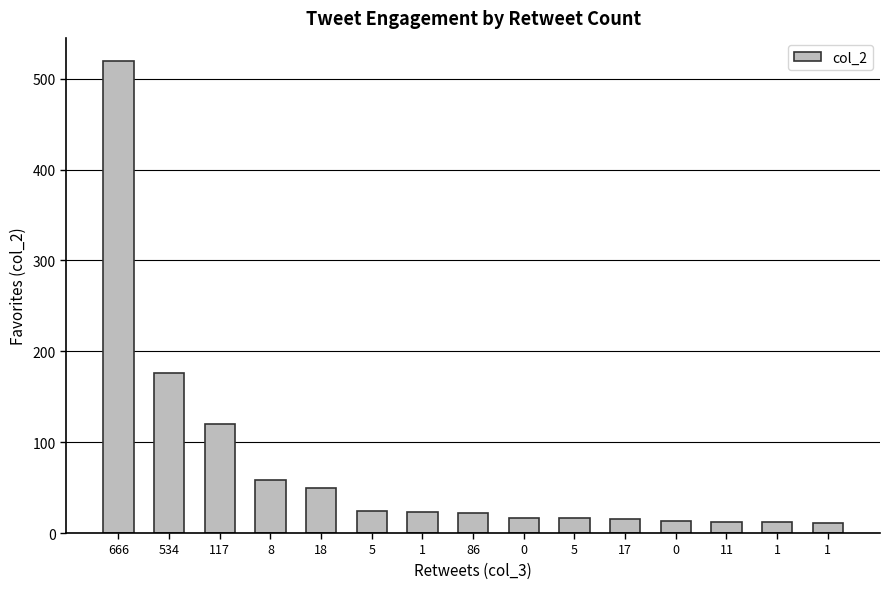

What is the label of the 12th bar from the right?

8